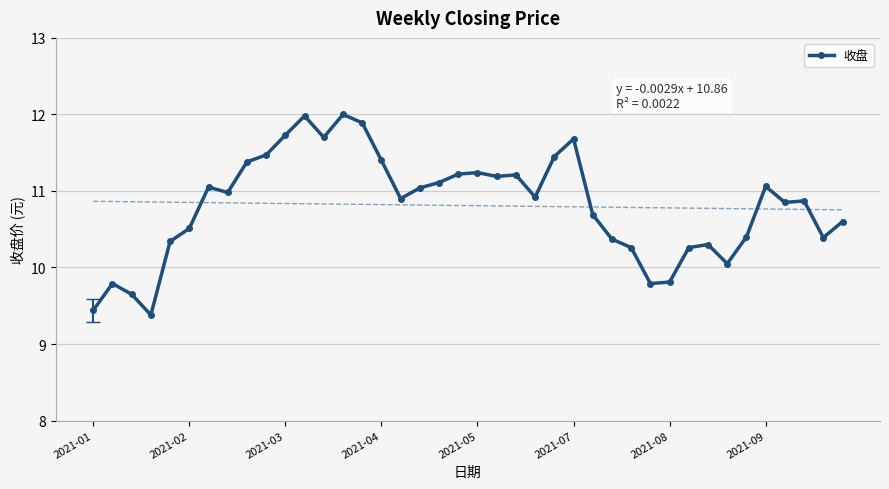

The value of 收盘 at 2021-04 is 11.4. True or false?

True